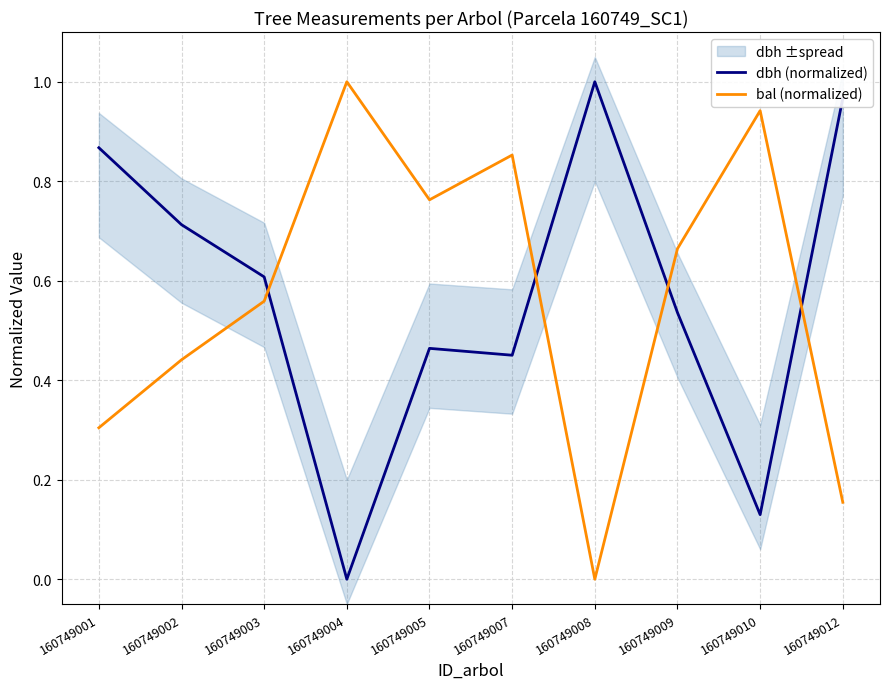

Reading right to left, list all the values displayed in this chart.

dbh (normalized): 160749012=1.0	160749010=0.1	160749009=0.5	160749008=1.0	160749007=0.5	160749005=0.5	160749004=0.0	160749003=0.6	160749002=0.7	160749001=0.9
bal (normalized): 160749012=0.2	160749010=0.9	160749009=0.7	160749008=0.0	160749007=0.9	160749005=0.8	160749004=1.0	160749003=0.6	160749002=0.4	160749001=0.3